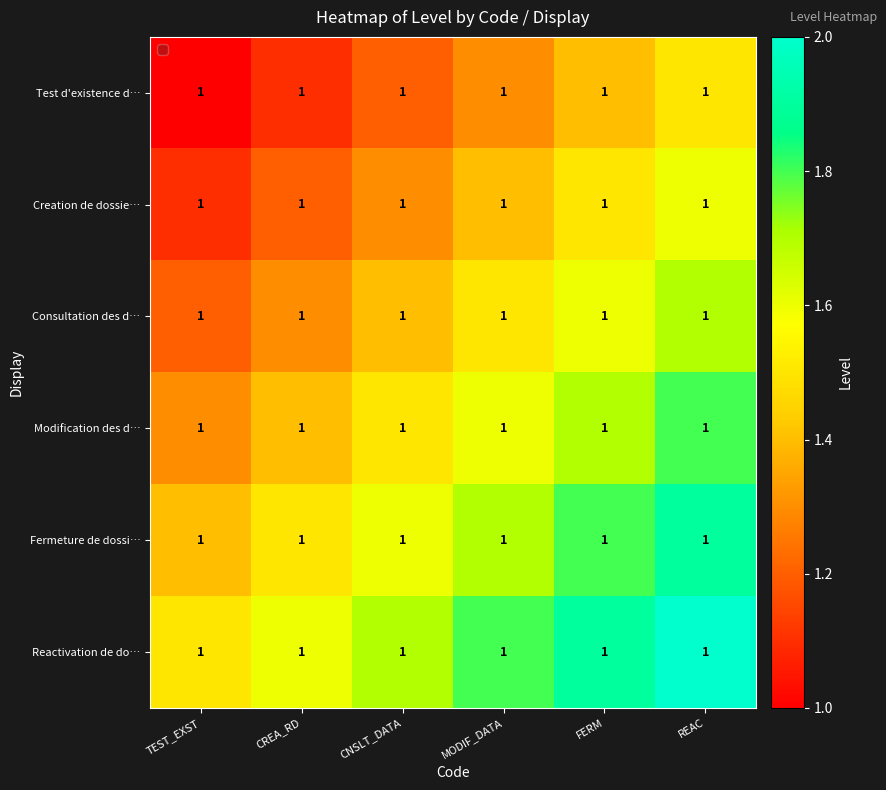

List the series in order of their overall mean, highest first.

Reactivation de do…, Fermeture de dossi…, Modification des d…, Consultation des d…, Creation de dossie…, Test d'existence d…